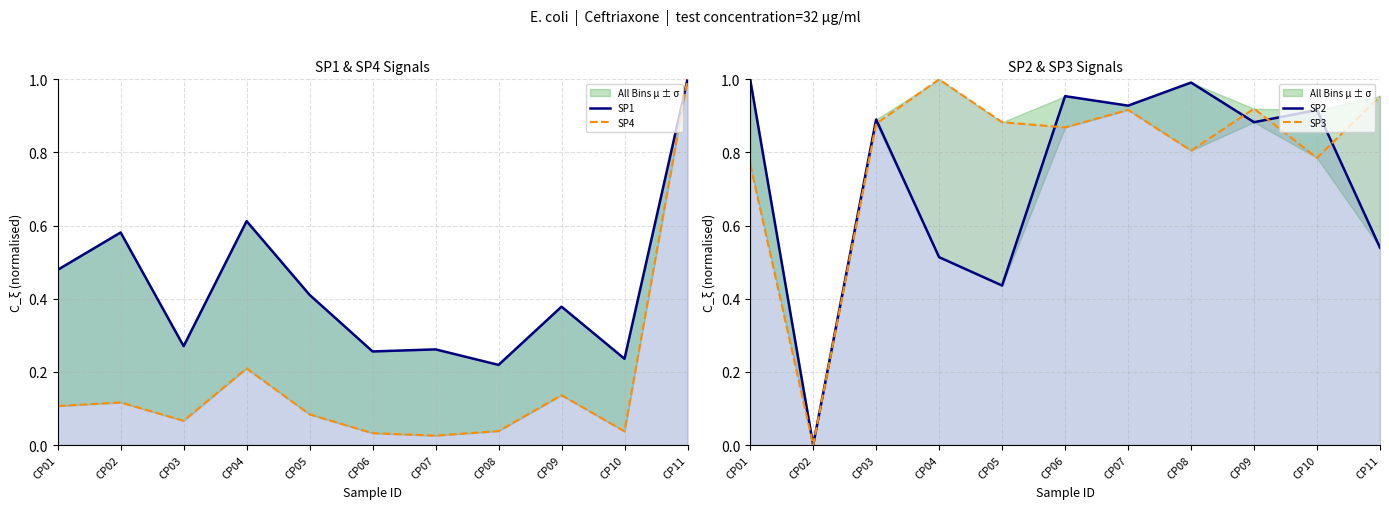

In SP2, how many points are lower than both neighbors (excluding endpoints)?

4